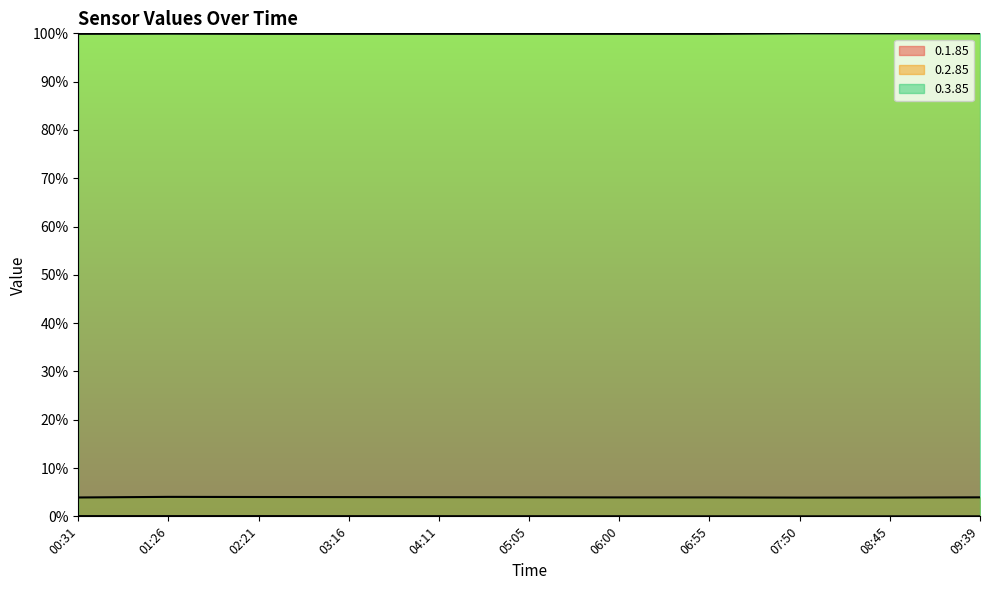

Where is 0.3.85 nearest to the value 99?

00:31